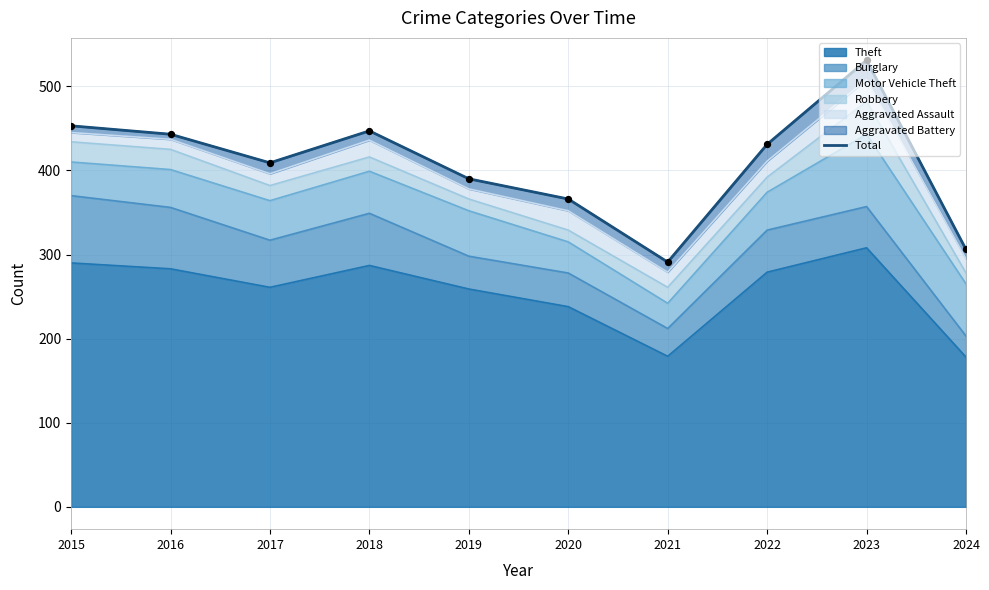

Approximately how many times larger is the value at 2023 compared to 2017?

1.3